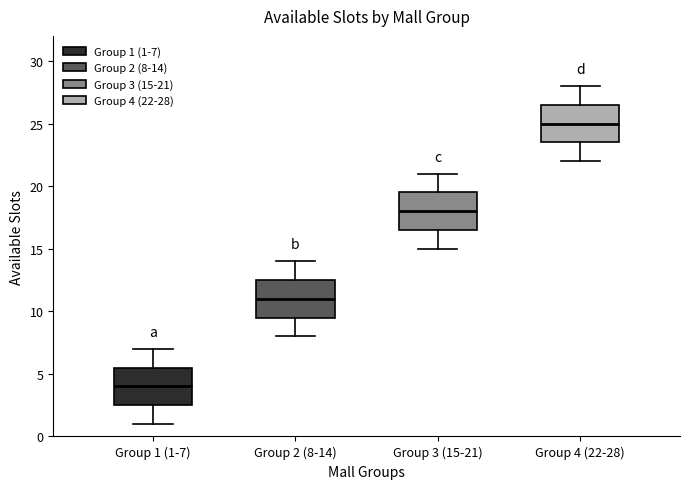

Reading left to right, read every box against the y-axis: the position of its median line, the range the box covers, and the ends of its whiskers. The values are not printed on the chart, so give them approximately, as read against the axis.

Group 1 (1-7): median 4.0, box 2.5 to 5.5, whiskers 1.0 to 7.0
Group 2 (8-14): median 11.0, box 9.5 to 12.5, whiskers 8.0 to 14.0
Group 3 (15-21): median 18.0, box 16.5 to 19.5, whiskers 15.0 to 21.0
Group 4 (22-28): median 25.0, box 23.5 to 26.5, whiskers 22.0 to 28.0